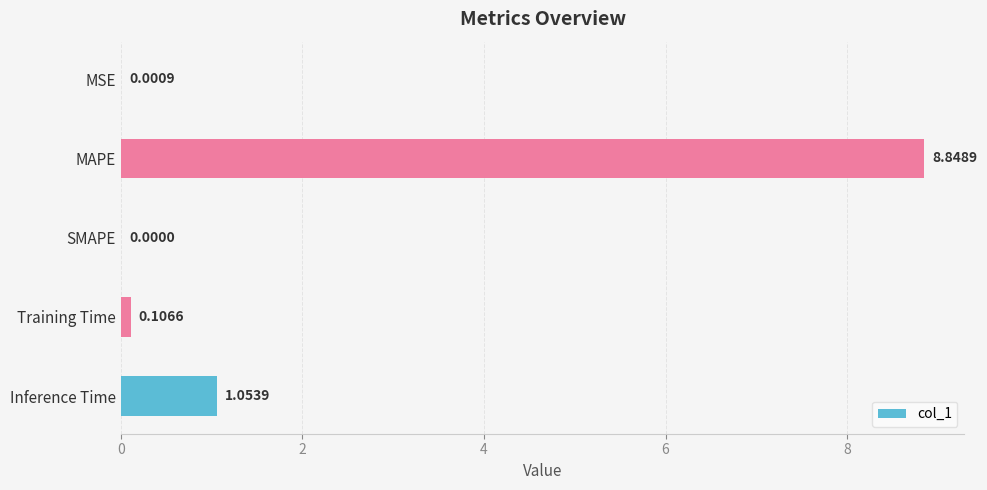

How many distinct data groups are displayed?

1